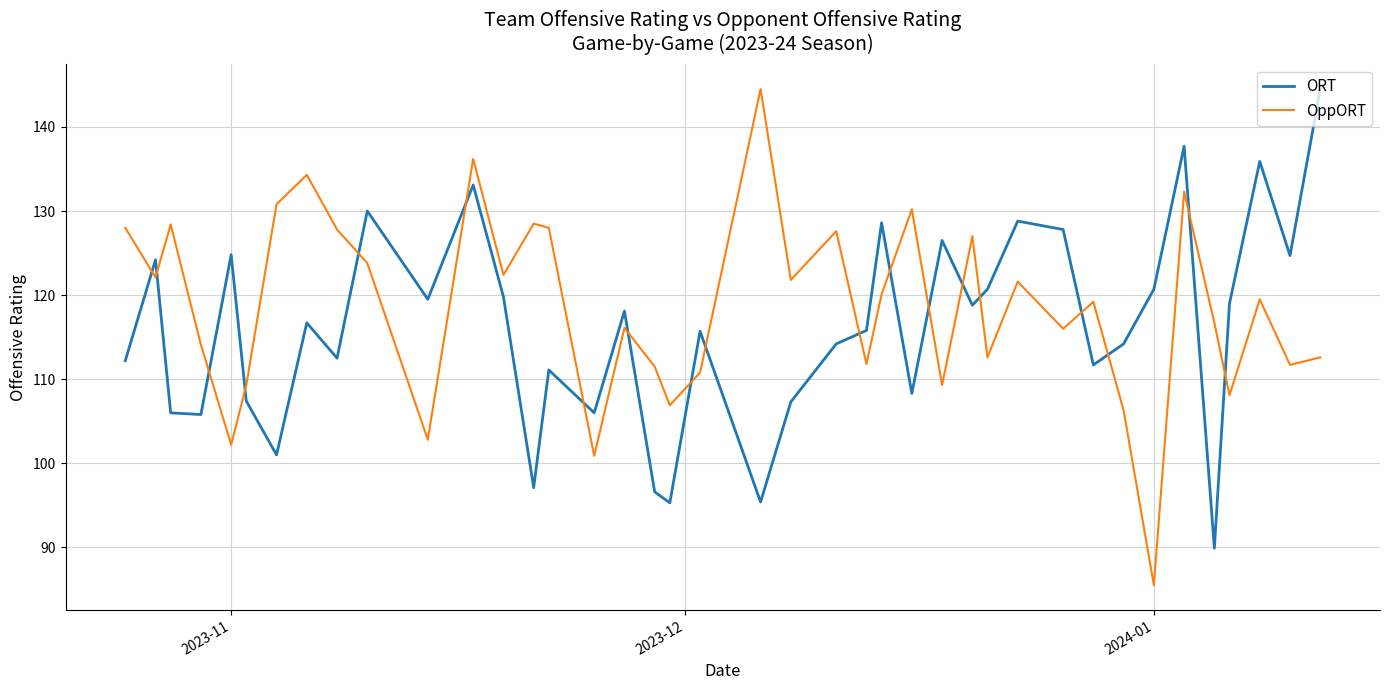

What is the sum of all ORT values?

4643.4